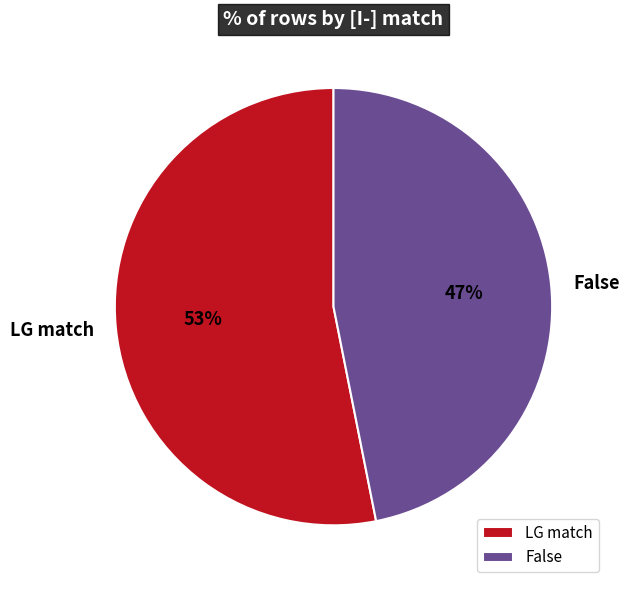

To the nearest percent, what is the combined percentage of LG match and False?

100%